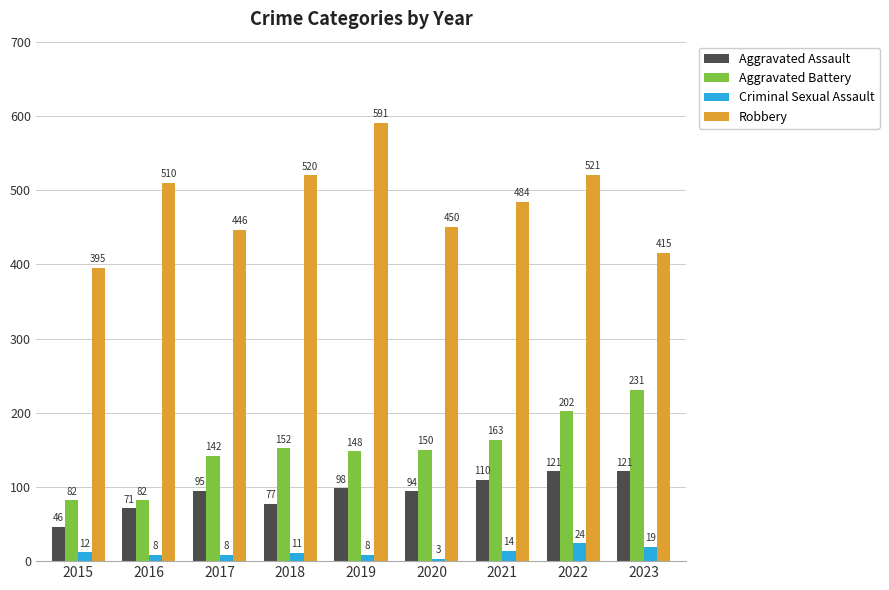

Rank the series at 2015 from lowest to highest value.

Criminal Sexual Assault, Aggravated Assault, Aggravated Battery, Robbery